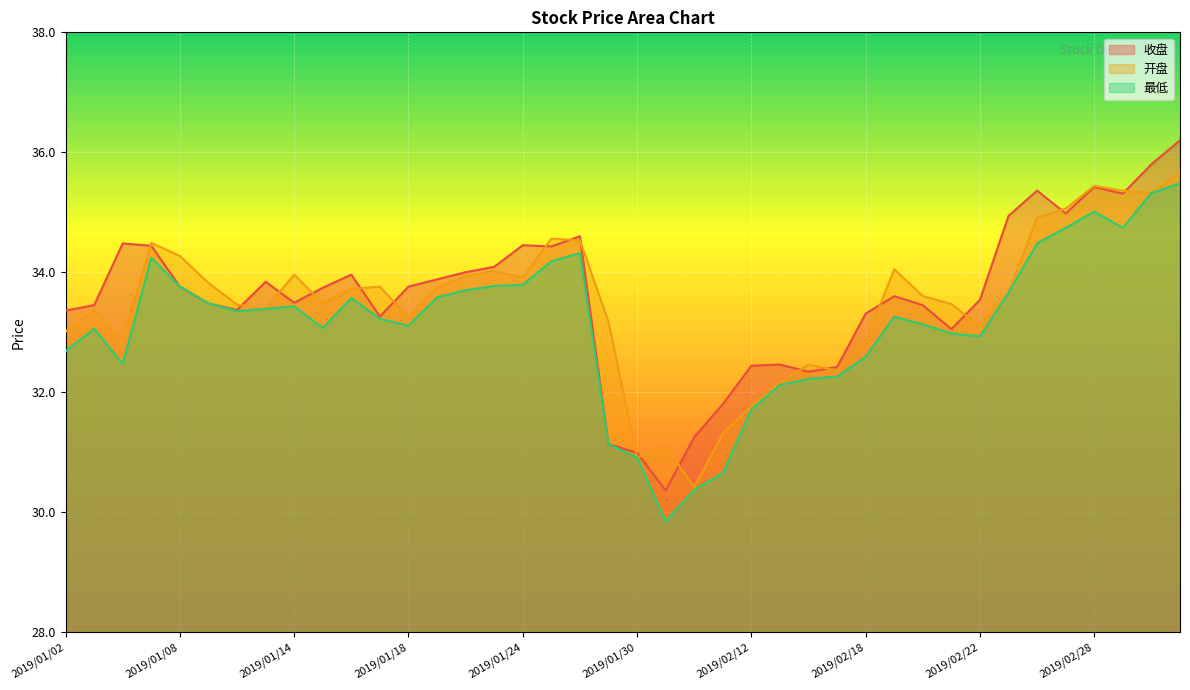

What are all the series names shown in the legend?

收盘, 开盘, 最低